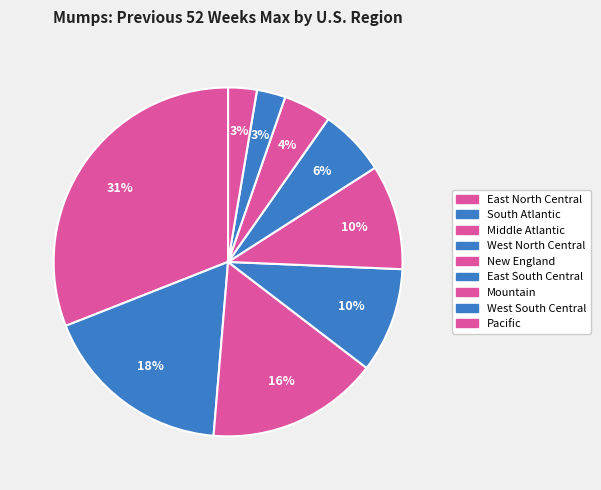

How many slices are in this pie chart?

9